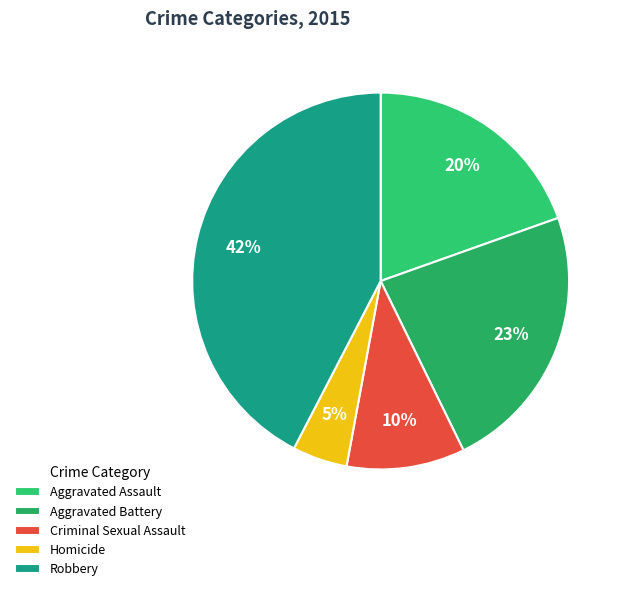

Which slice is the smallest?

Homicide